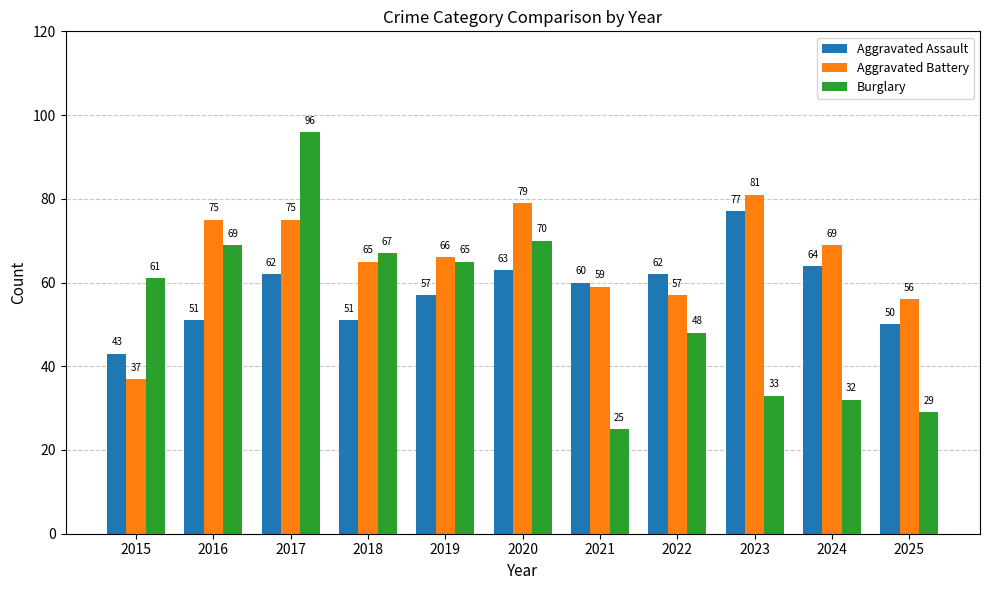

At which category is the sum across all series the highest?

2017